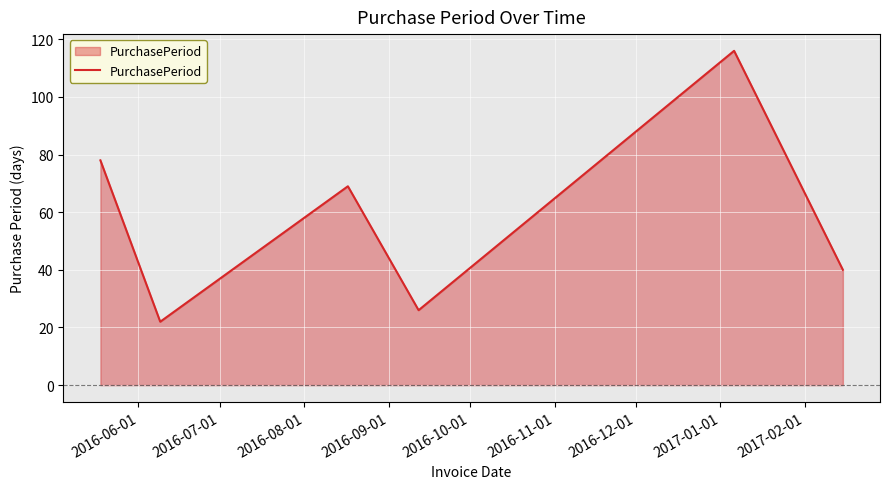

What is the maximum value shown in the chart?

116